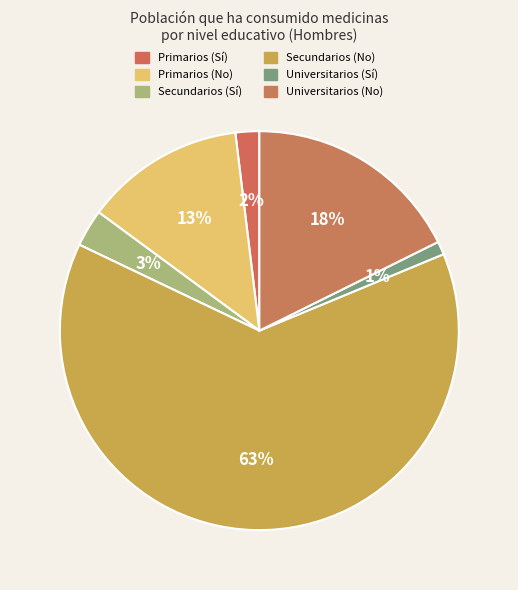

Which category has the smallest portion of the pie?

Universitarios (Sí)